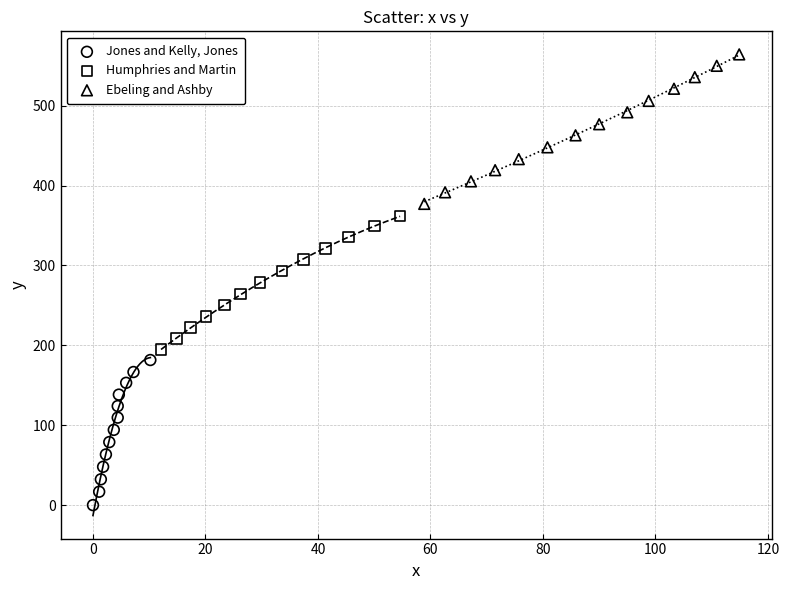

Which series contains the highest Y value?

Ebeling and Ashby